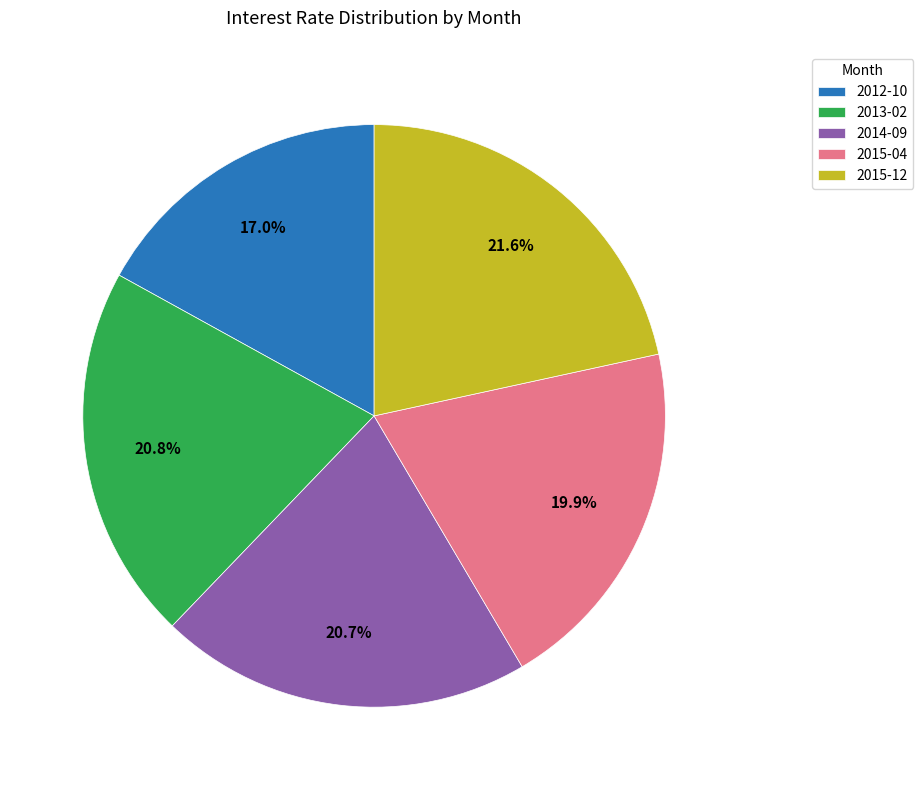

Does 2015-12 account for over 50% of the chart?

No